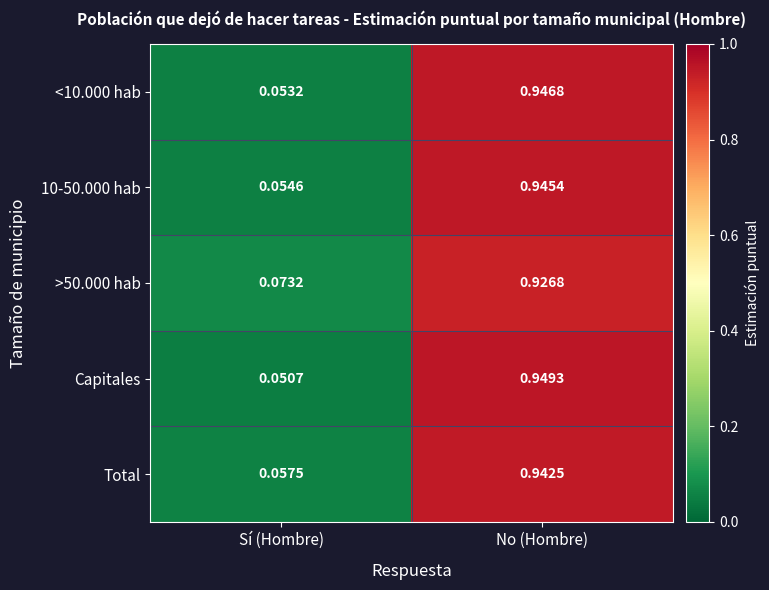

At which category does the chart reach its minimum across all series?

Sí (Hombre)